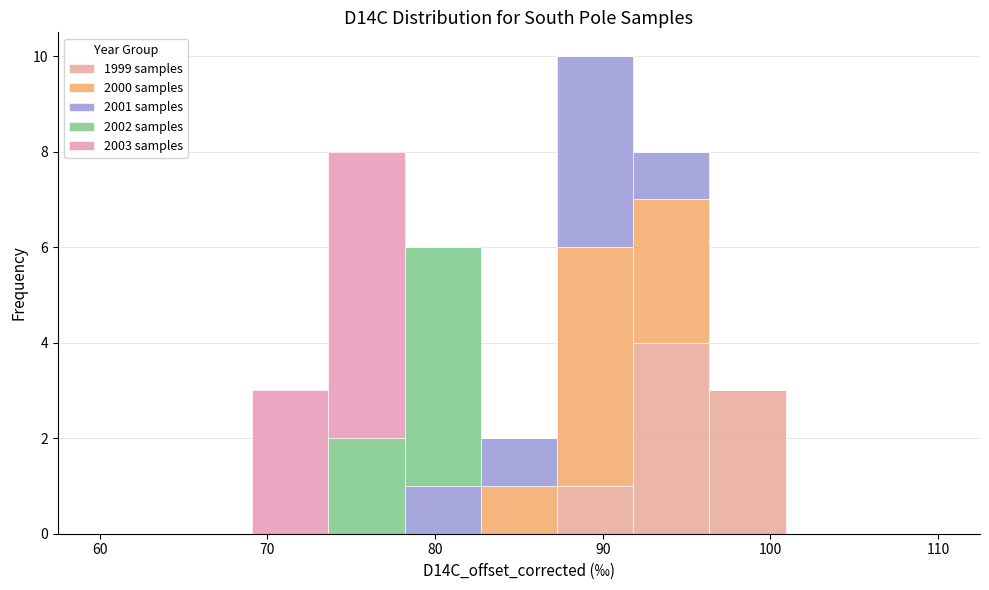

Reading left to right, list every stacked bar in this chart as the range it spans on the x-axis followed by its total height. Neither the bar edges nor the heights are printed on the chart, so give them approximately, as read against the axes.

60 to 65: 0
65 to 69: 0
69 to 74: 3
74 to 78: 8
78 to 83: 6
83 to 87: 2
87 to 92: 10
92 to 96: 8
96 to 101: 3
101 to 105: 0
105 to 110: 0